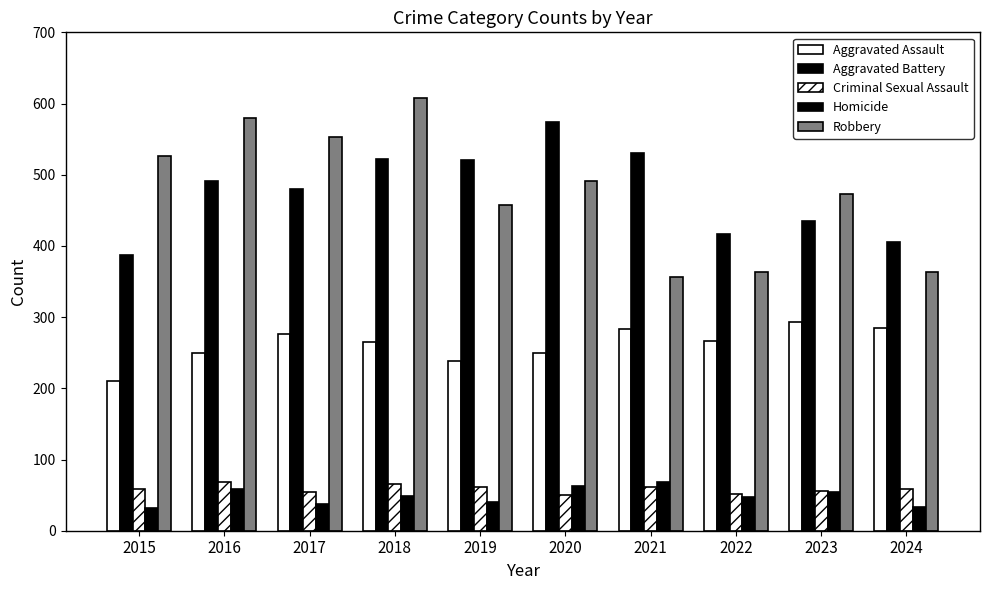

Read the Aggravated Battery value at 2018, to the nearest 10.

520